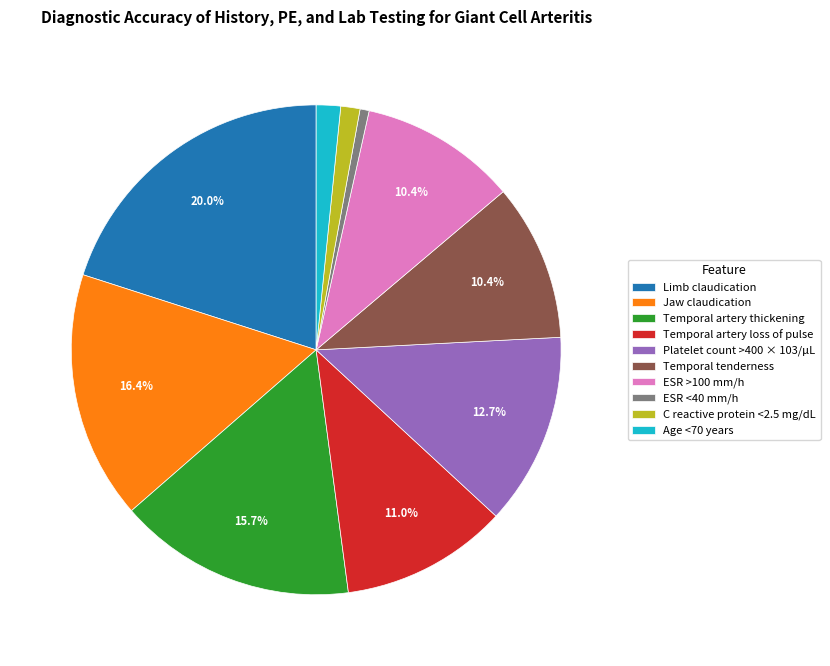

What is the largest slice in the pie chart?

Limb claudication